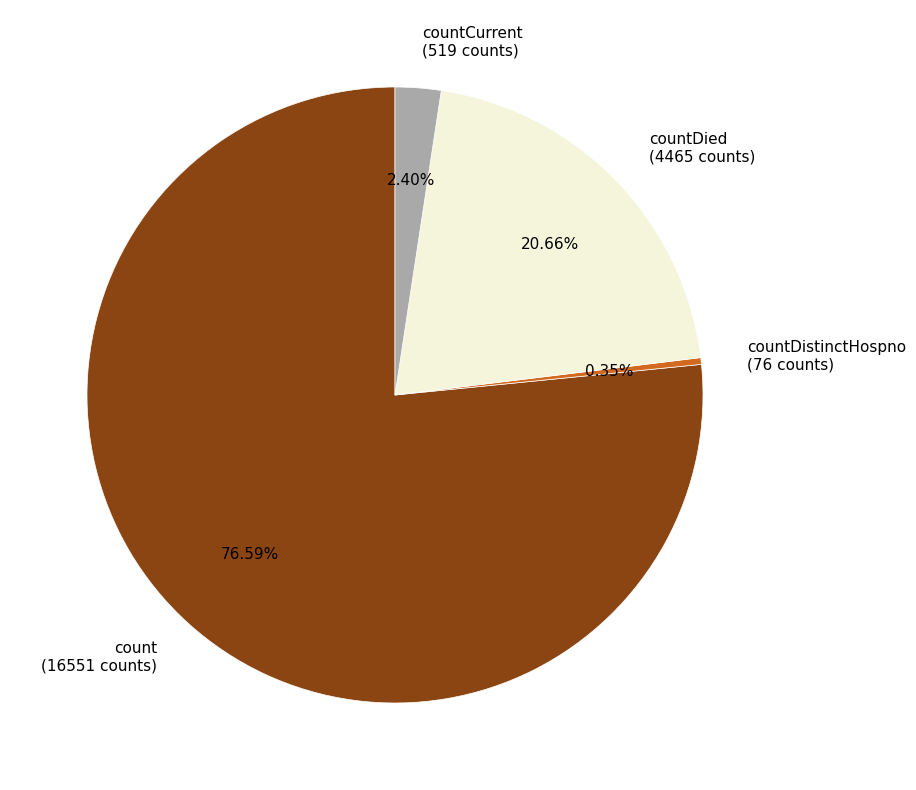

How many segments does this pie chart have?

4